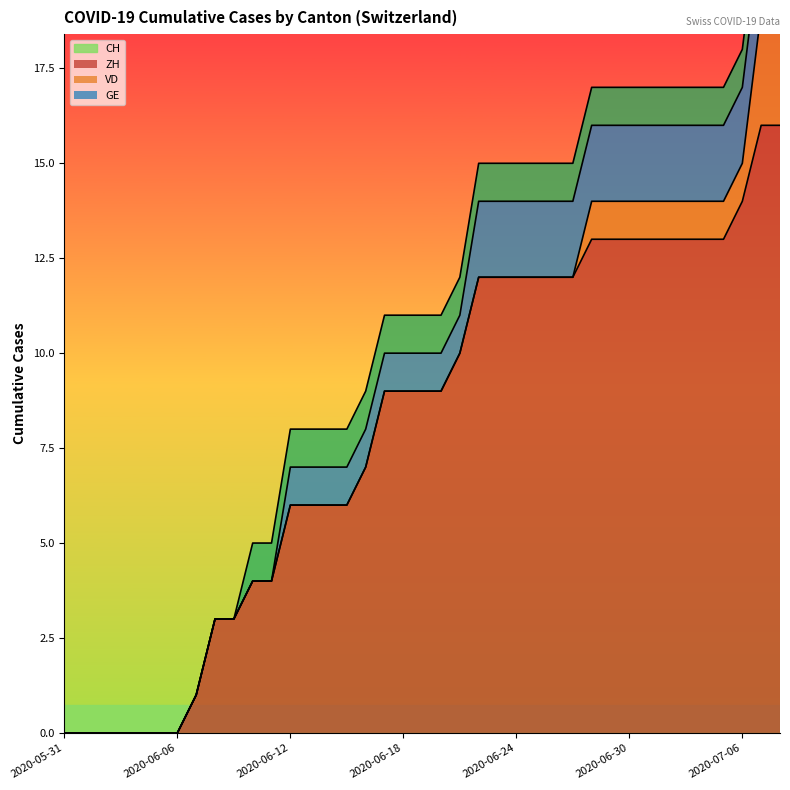

The value of GE at 2020-06-15 is 1. True or false?

True